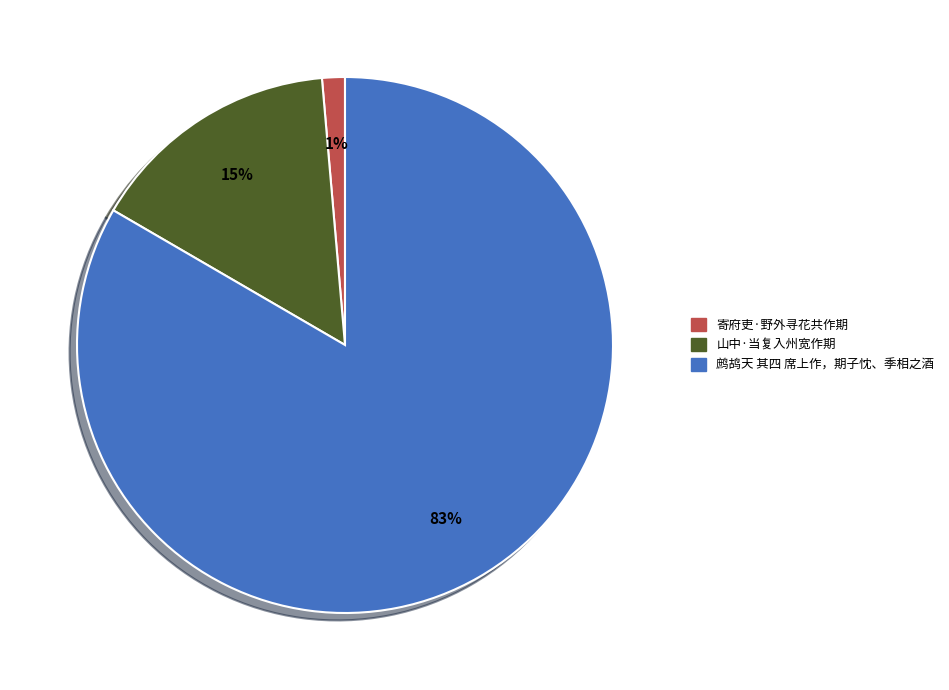

Which category has the smallest portion of the pie?

寄府吏·野外寻花共作期